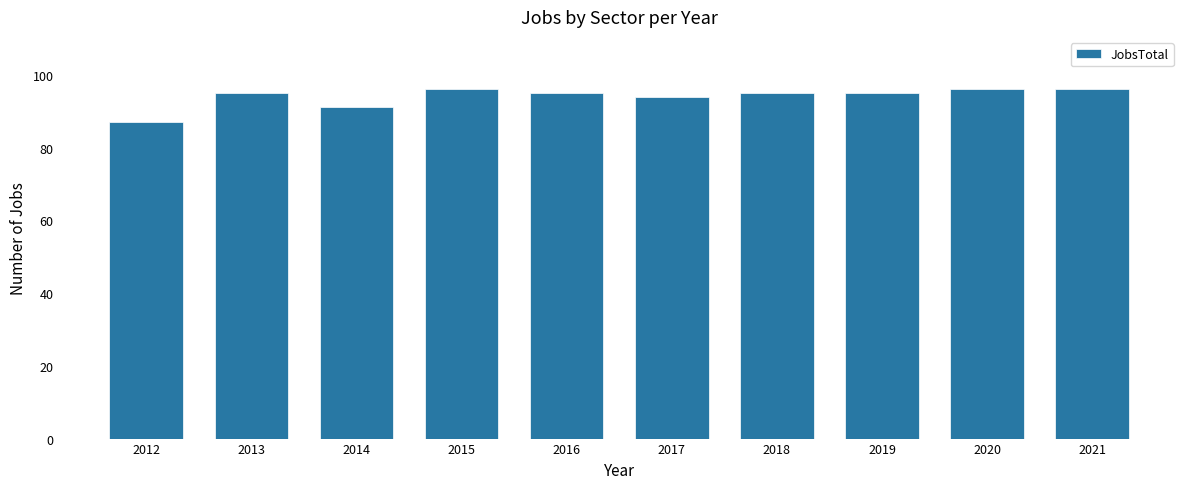

What is the ratio of the value at 2017 to the value at 2021?

1.0